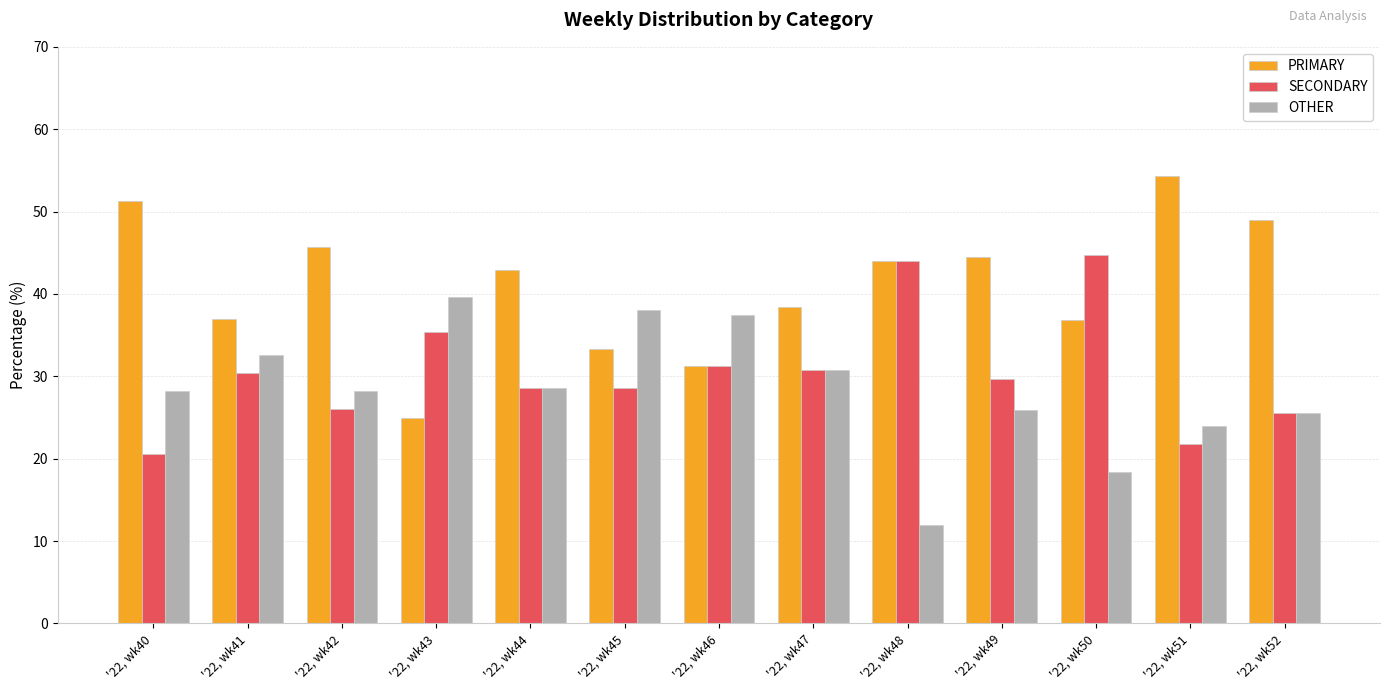

What is the value of the OTHER bar at the 5th from the left?

28.6